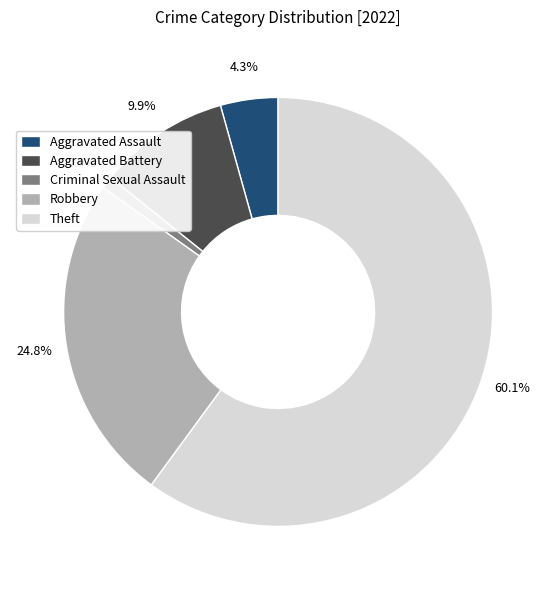

How much of the chart is everything except Theft?

39.9%